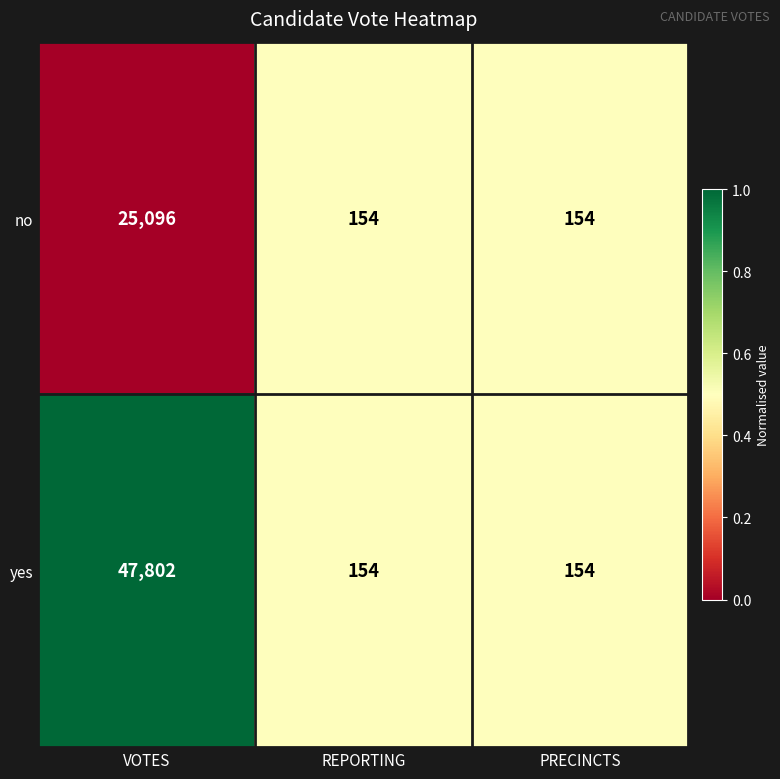

List the series in order of their peak value, highest first.

yes, no